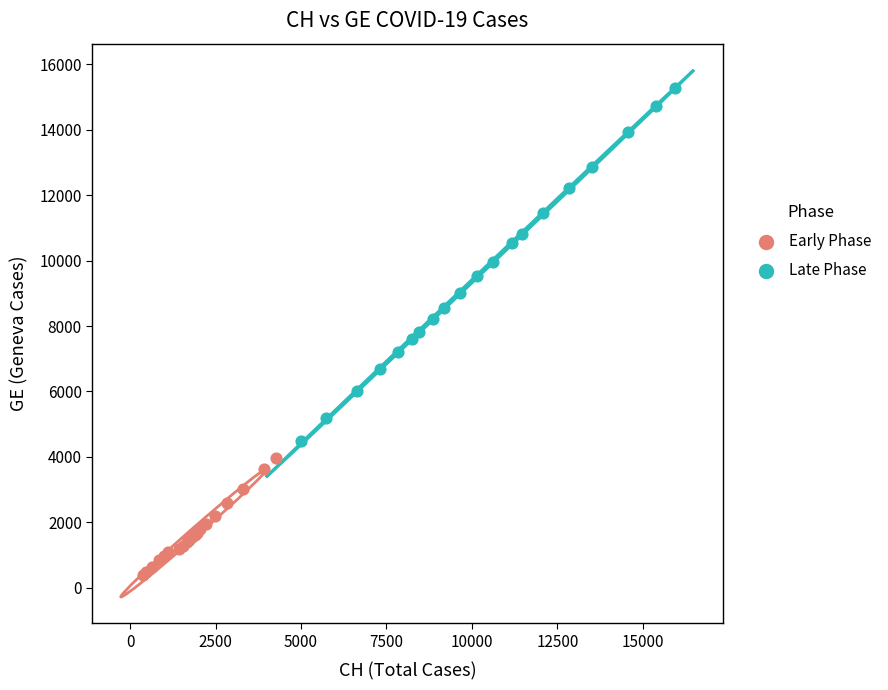

Which series has the largest Y range (max minus min)?

Late Phase